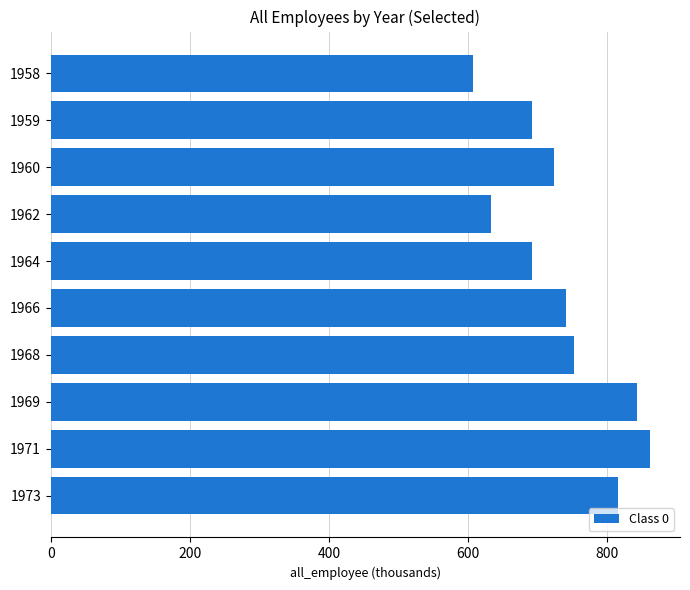

Which has a higher value, 1958 or 1968?

1968